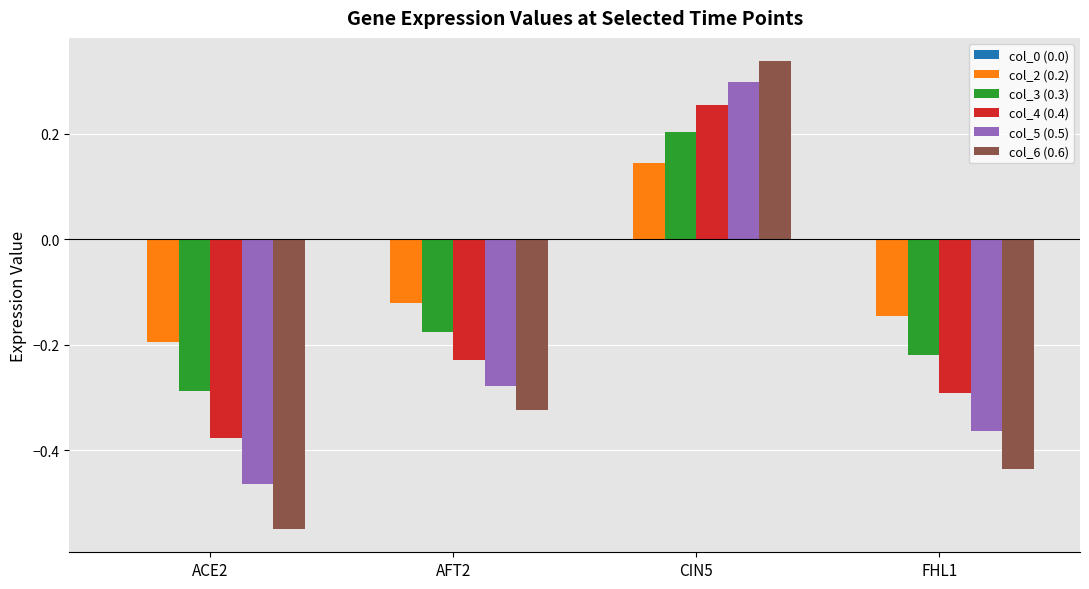

How many bars are there in total?

20